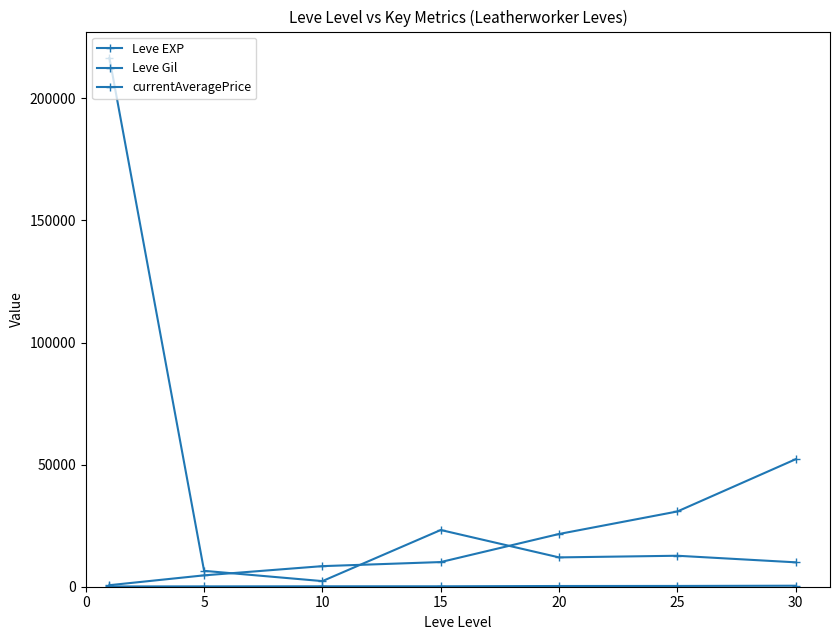

At how many categories does at least one series exceed 125409?

1